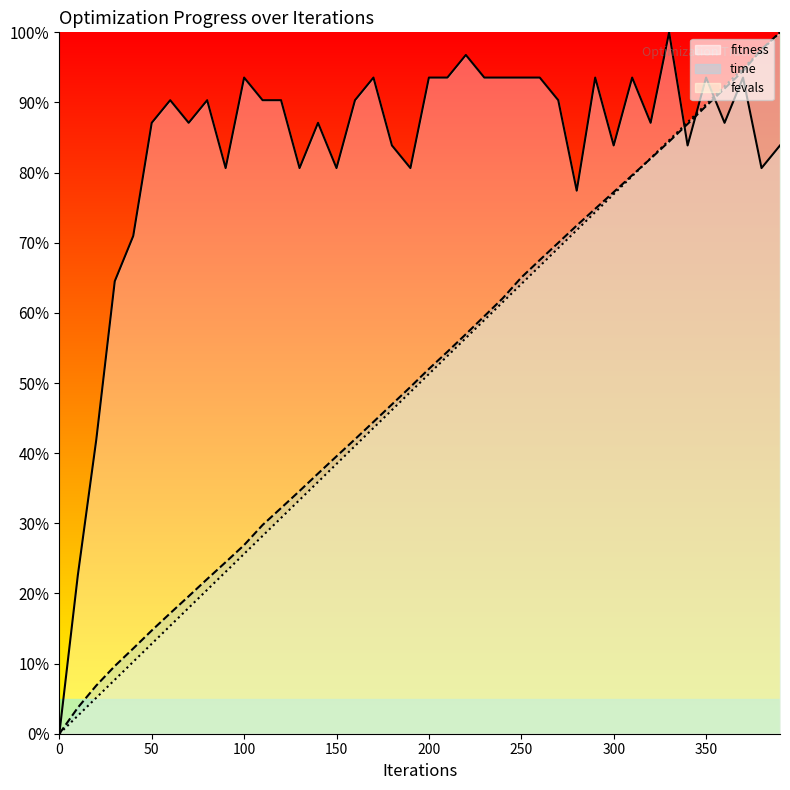

True or false: fevals has a value of 27.3 at 180.

False